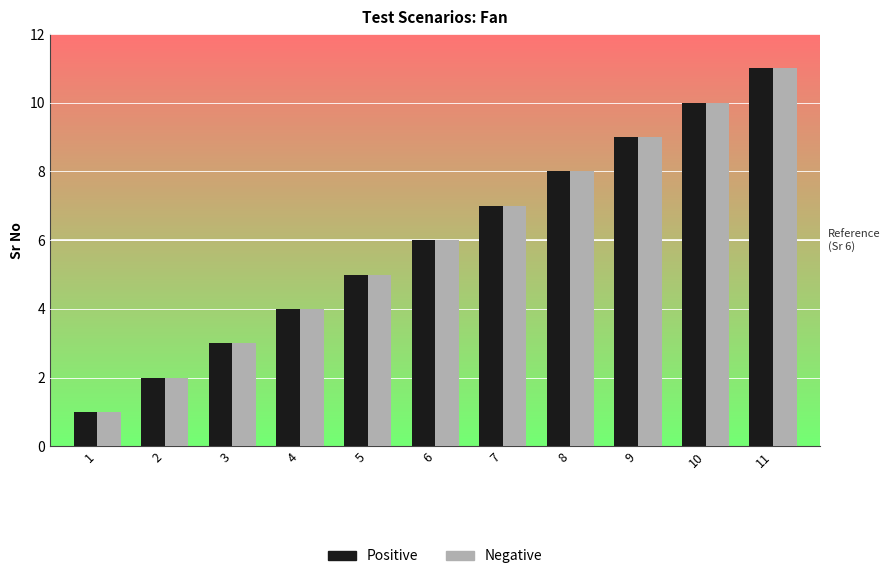

List the labels in order of Negative value, largest first.

11, 10, 9, 8, 7, 6, 5, 4, 3, 2, 1